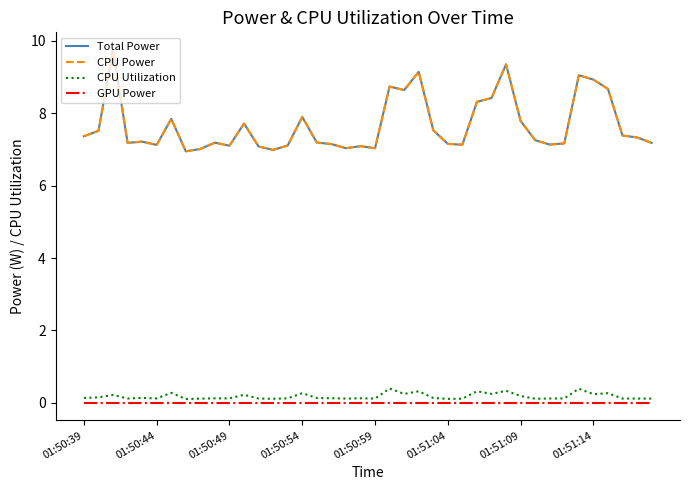

Is this an area chart (filled region under the line)?

No